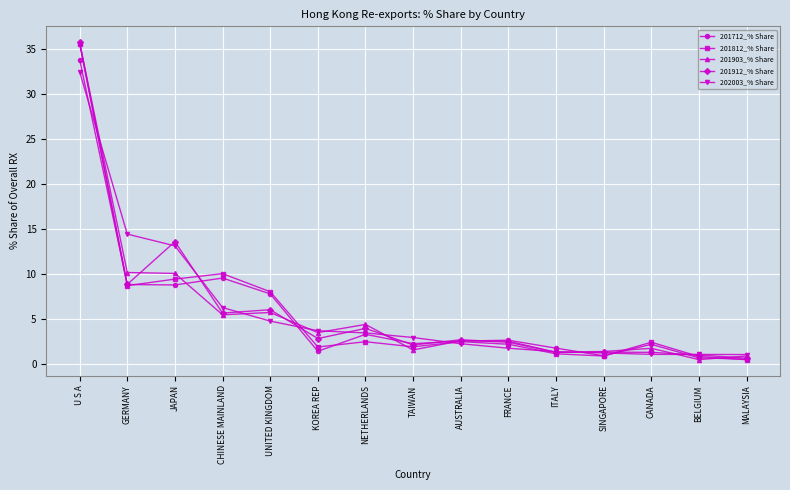

Which category has the highest value in the 201712_% Share series?

U S A